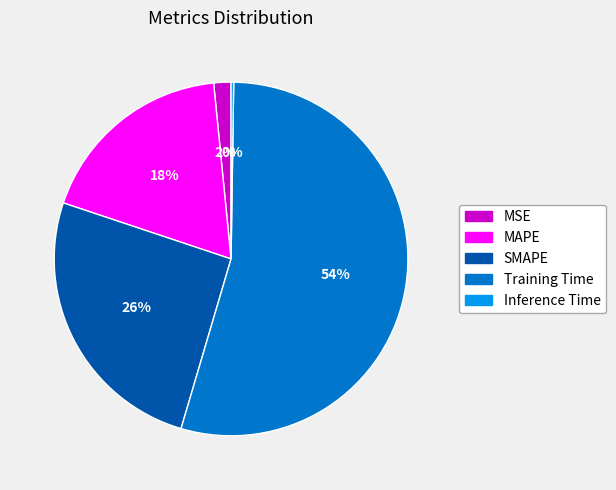

Do MSE and MAPE together represent more than half of the pie?

No